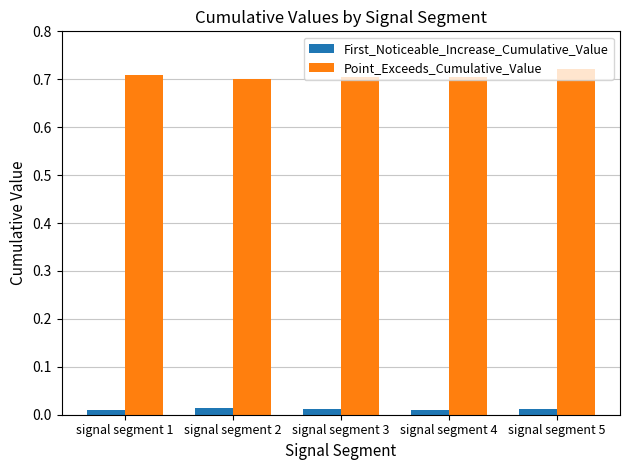

The Point_Exceeds_Cumulative_Value series shows 0.5 at signal segment 1. True or false?

False